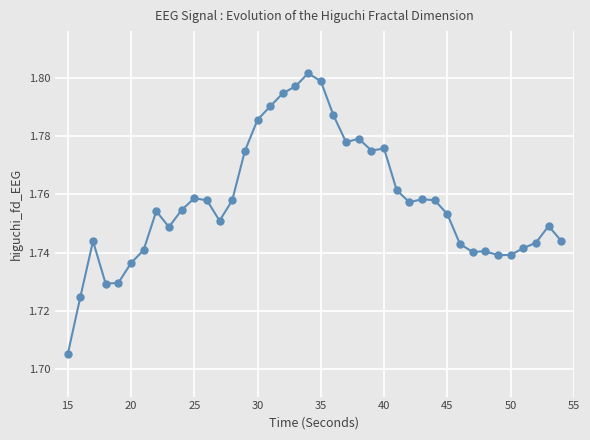

True or false: the data has more than 2 interior local peaks.

True